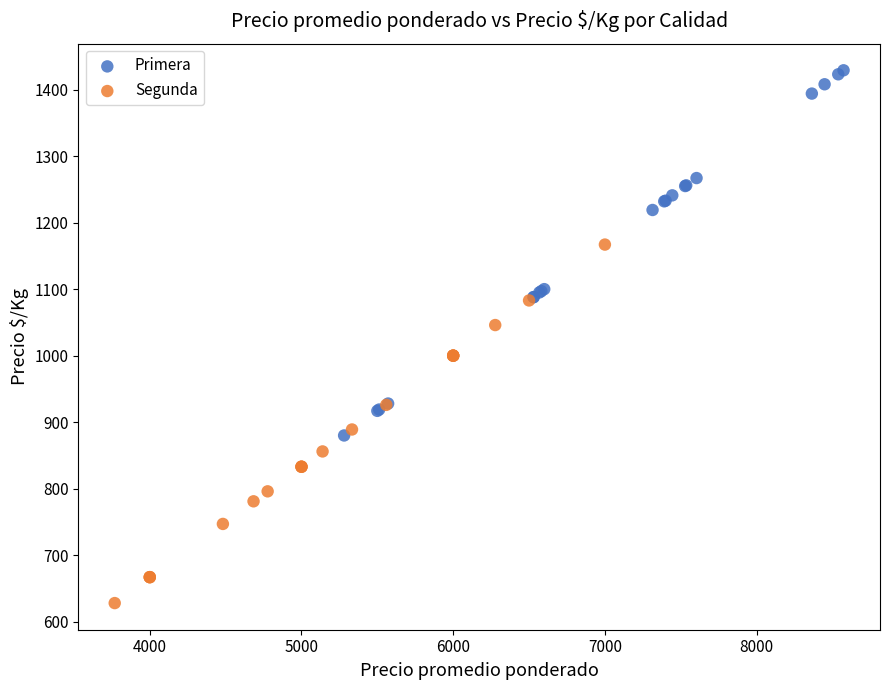

Which series contains the lowest Y value?

Segunda